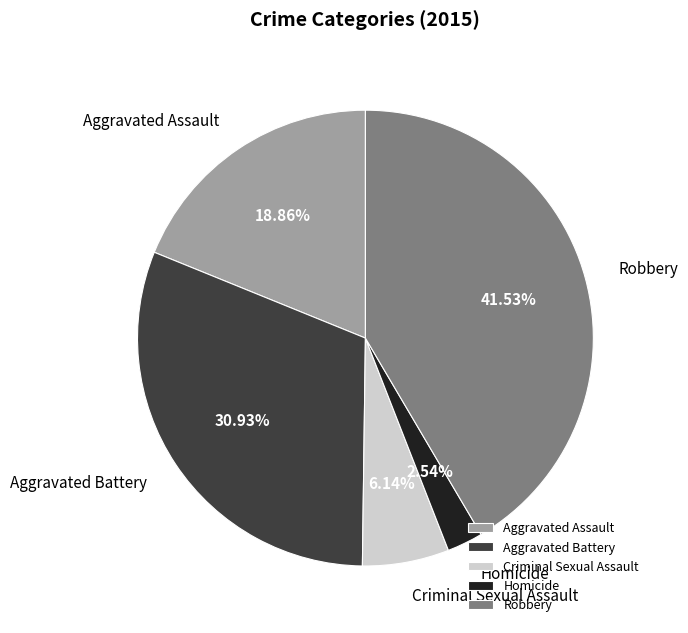

What percentage is NOT represented by Homicide?

97.5%